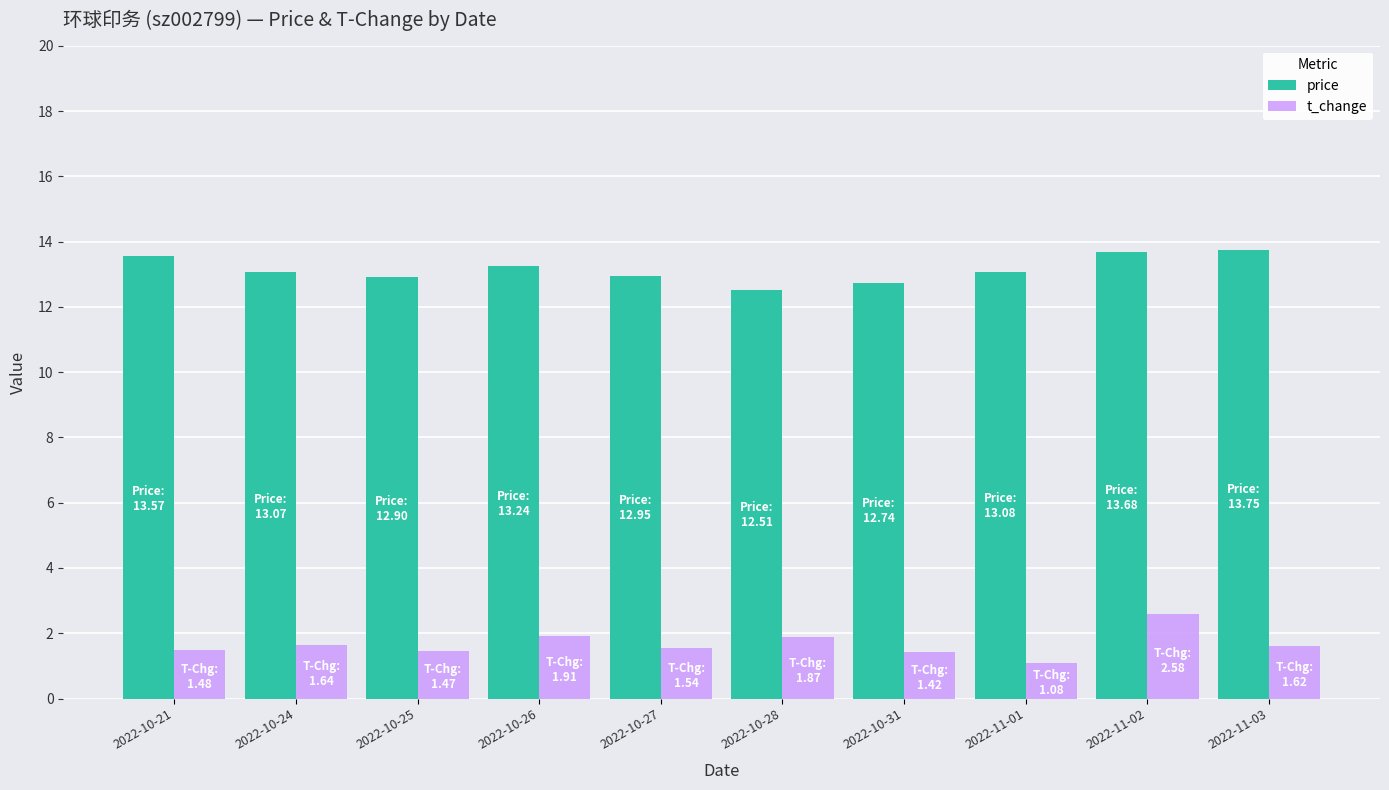

The value of price at 2022-11-02 is 7.5. True or false?

False